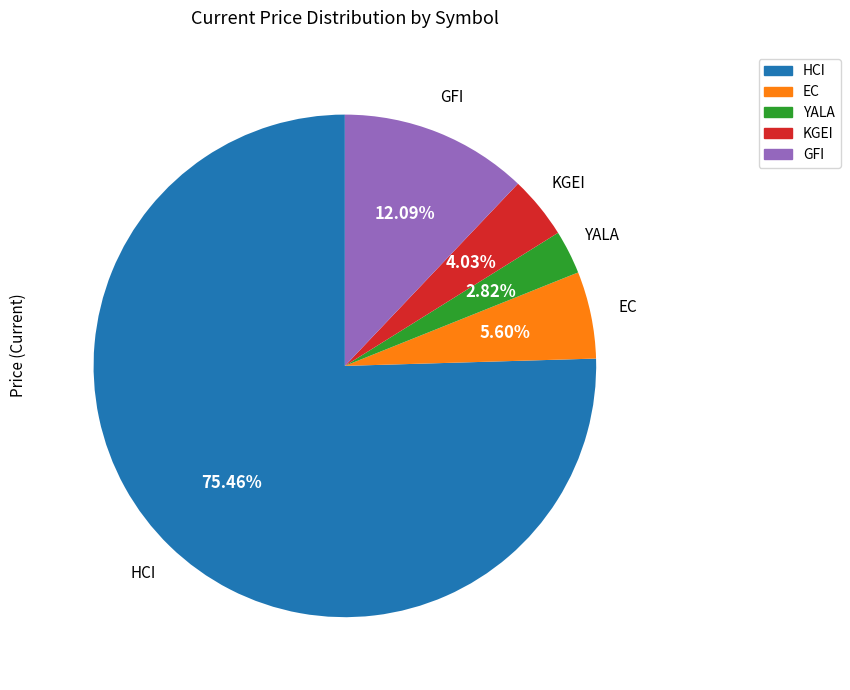

Is there any slice that represents more than half of the pie?

Yes